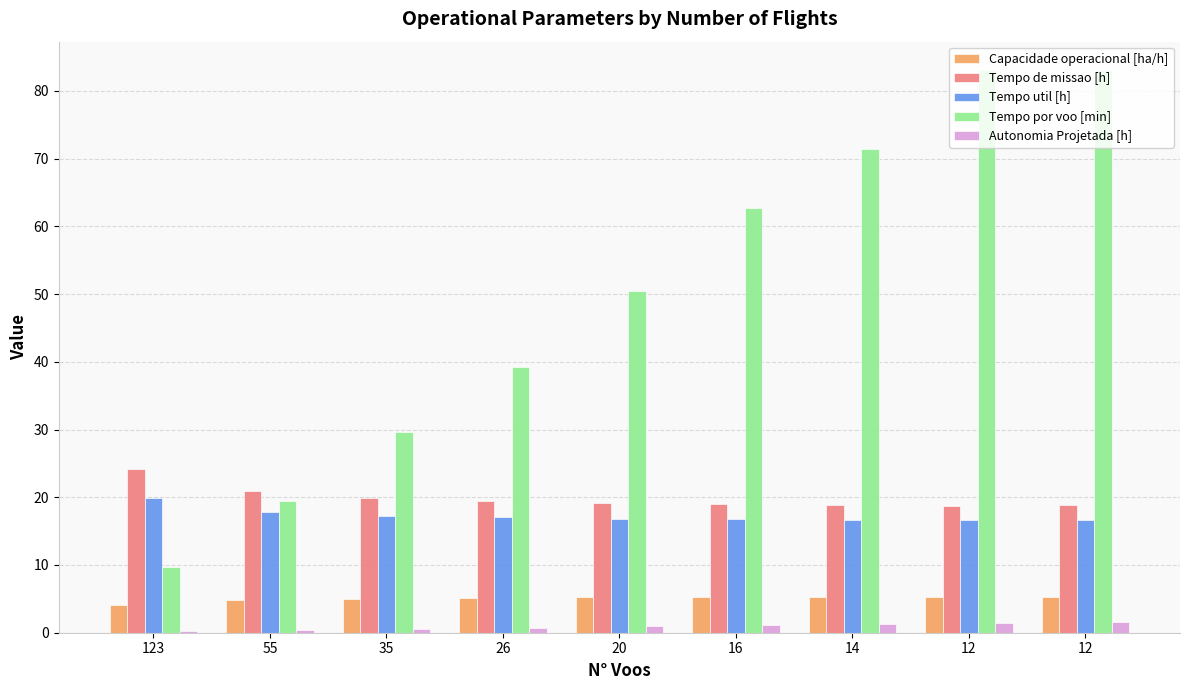

How many data points does each series have?

9